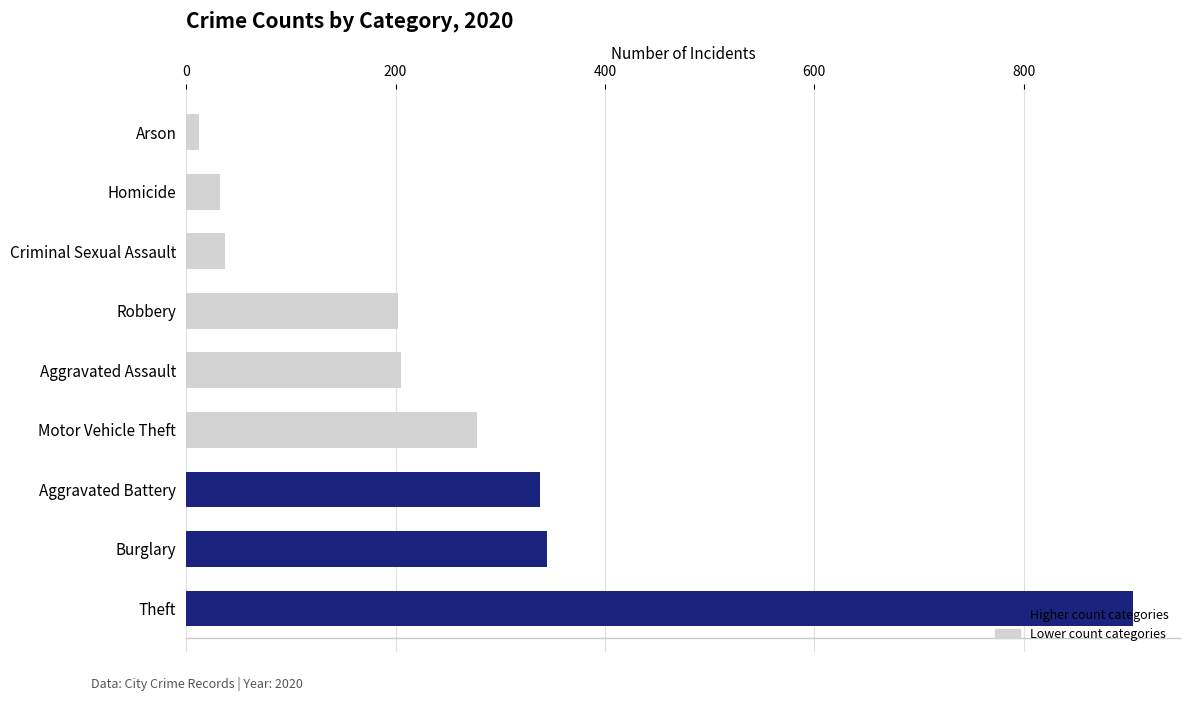

What is the minimum value shown in the chart?

12